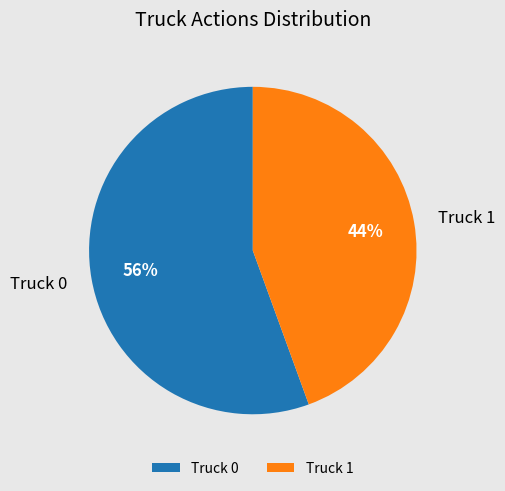

True or false: Truck 0 accounts for 61% of the total.

False